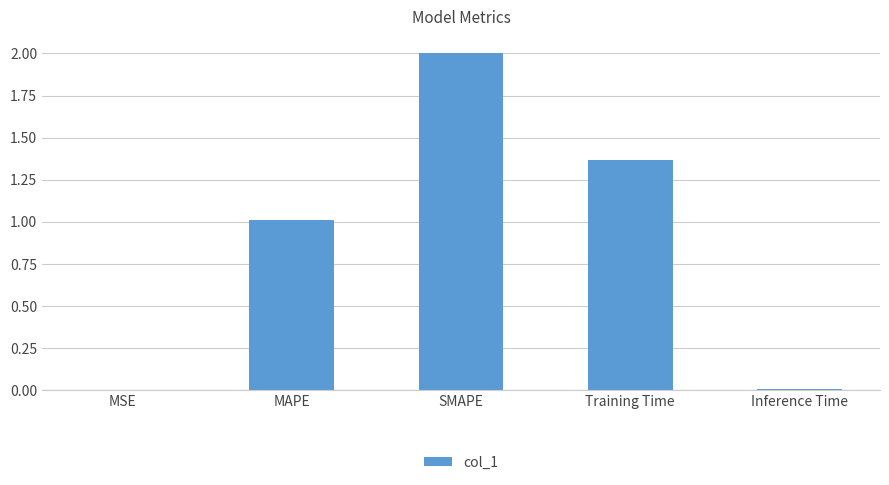

What is the change in value from SMAPE to Training Time?

-0.6